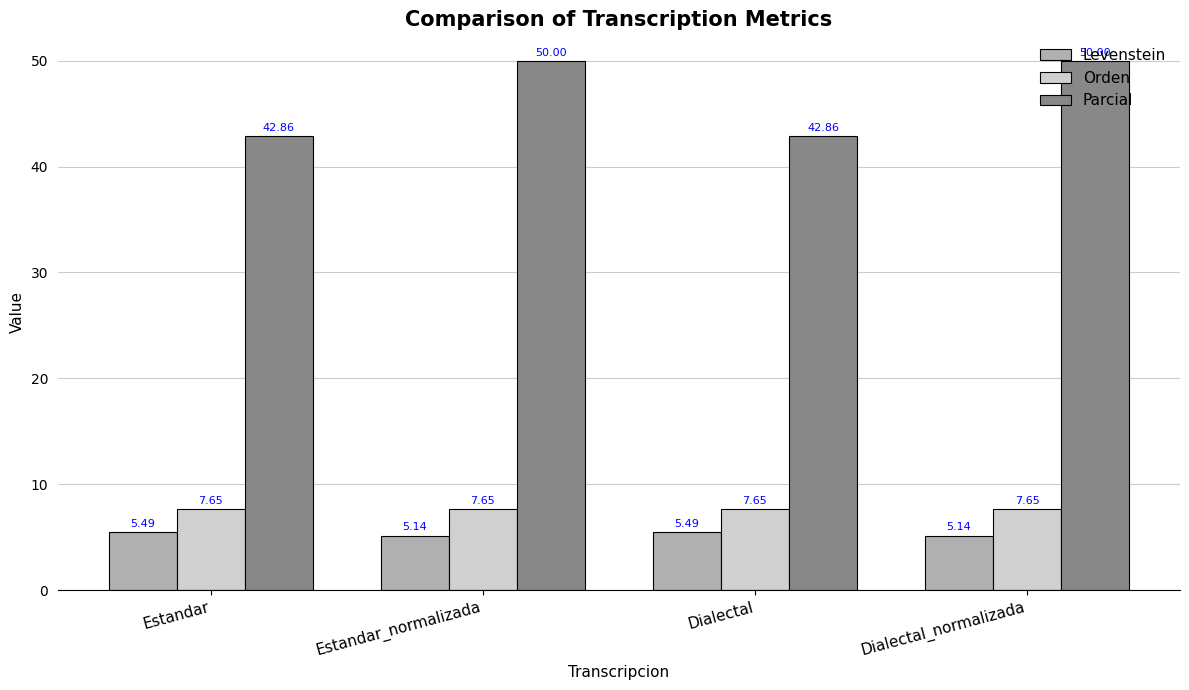

What is the average value of the Parcial series?

46.4